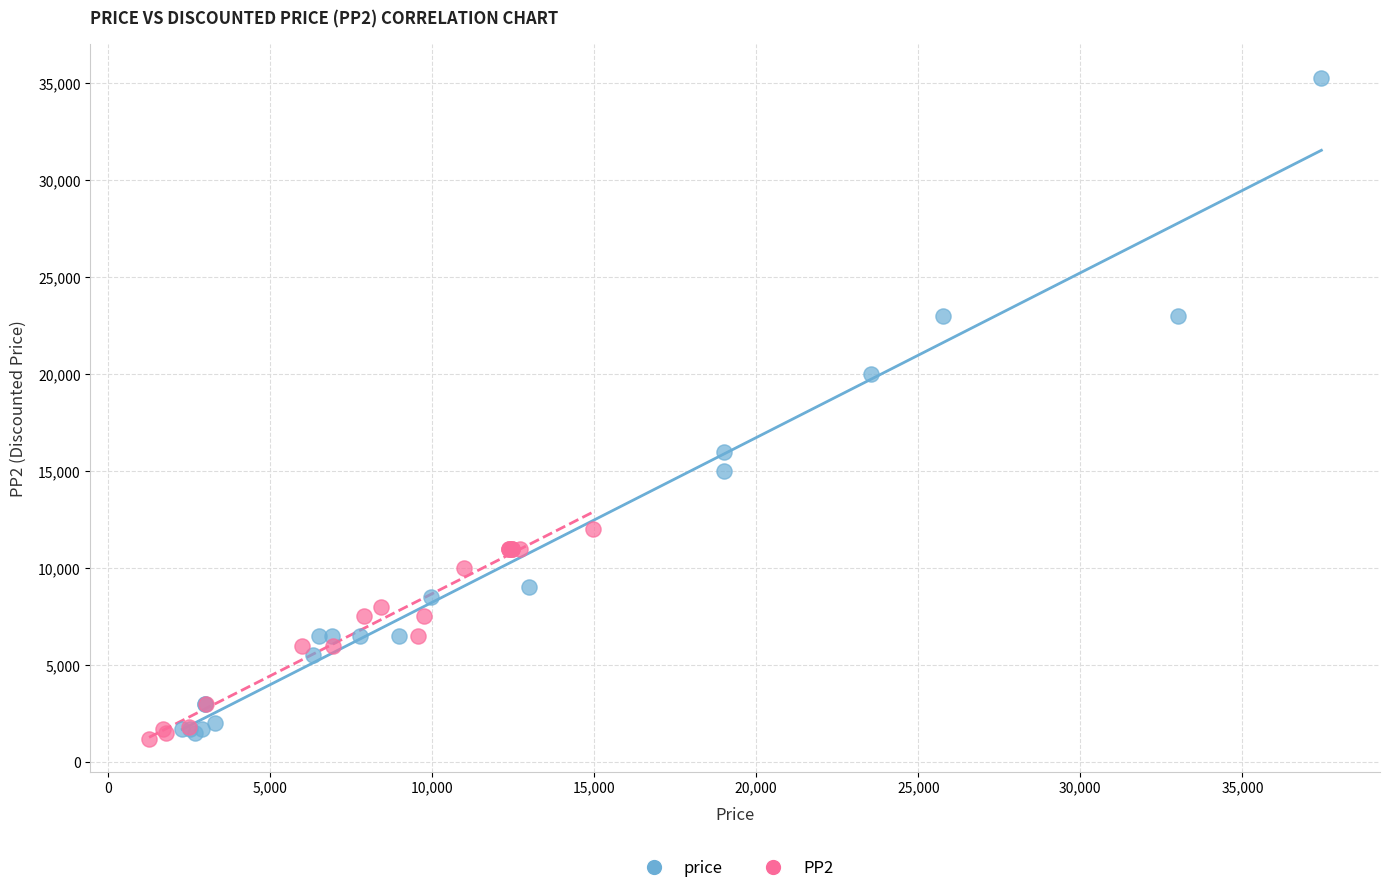

Which series reaches the maximum Y coordinate?

price